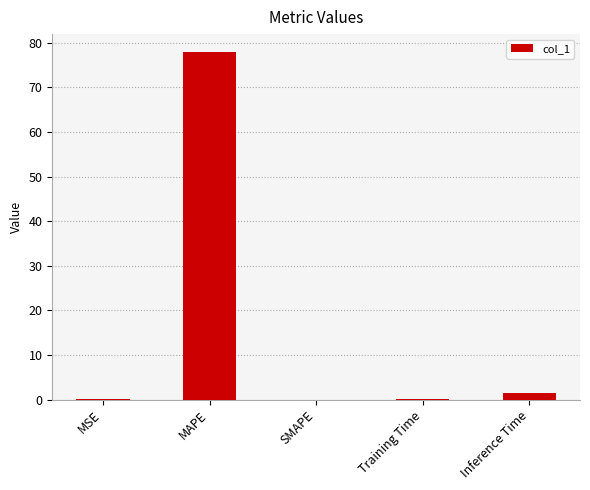

Which label corresponds to the largest value in the chart?

MAPE